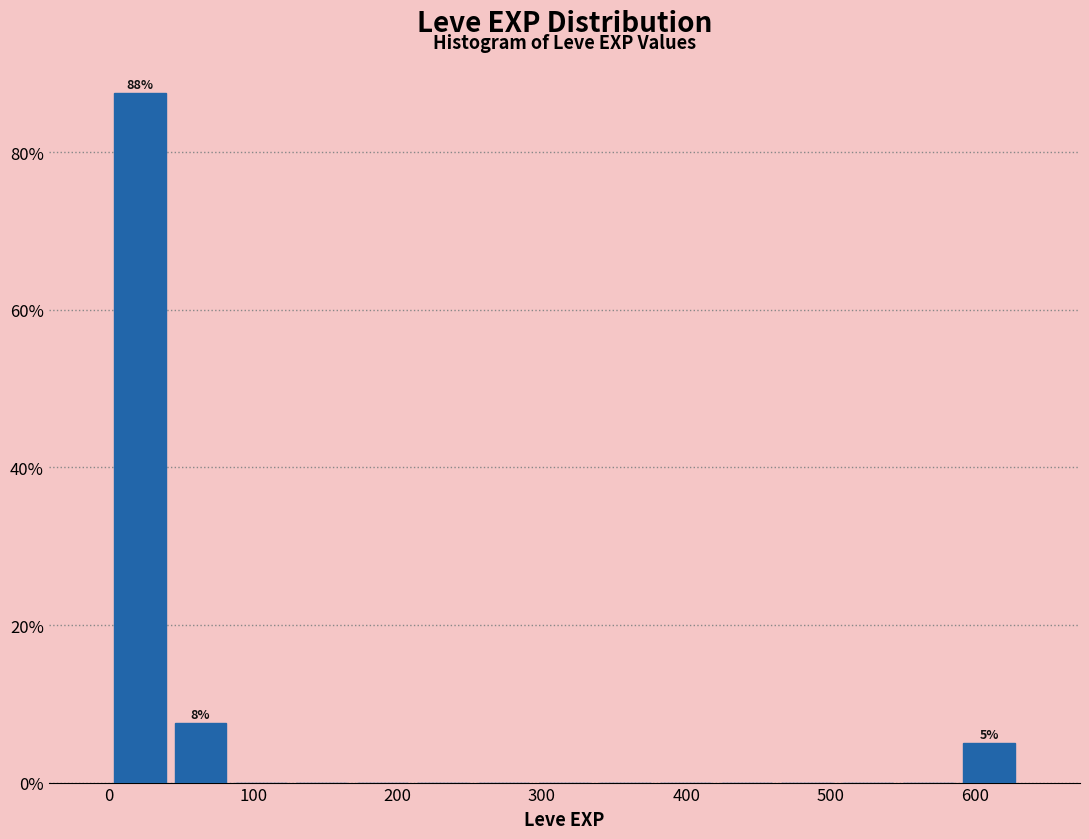

Over which range of the x-axis is the bar tallest?

0 to 40